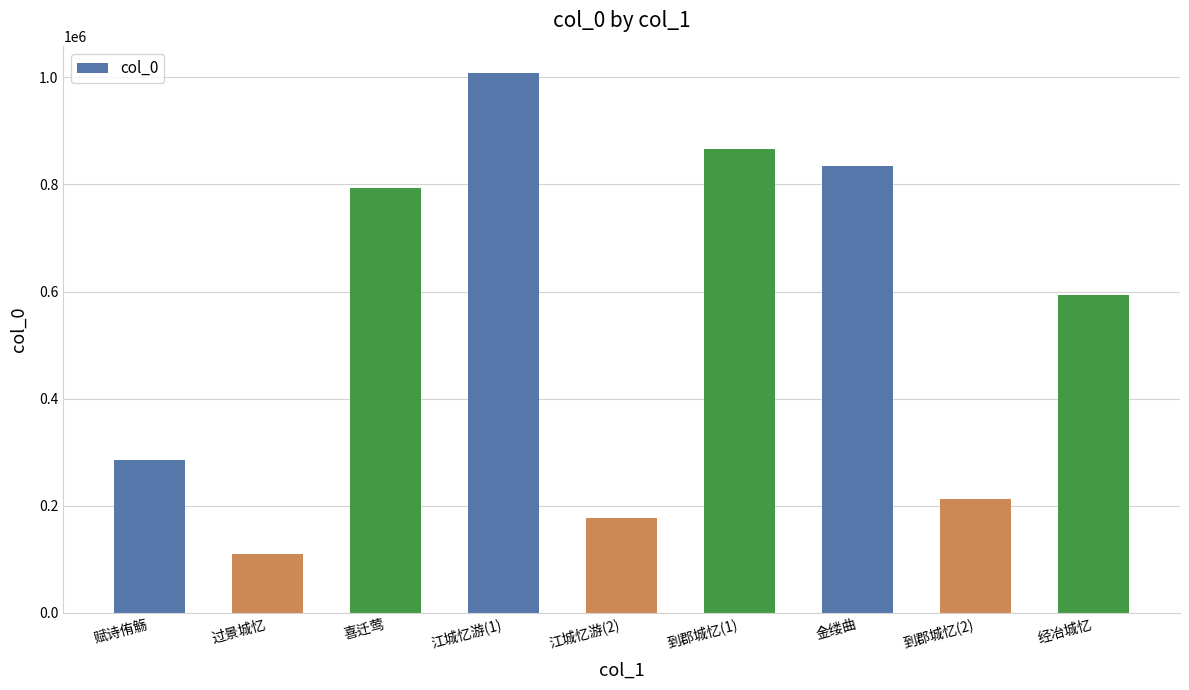

What is the sum of the values at 江城忆游(1) and 到郡城忆(2)?

1220195